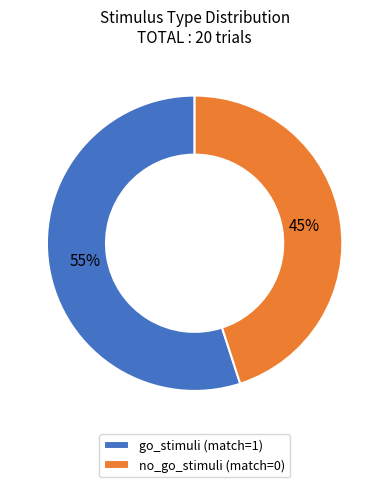

Which slice represents more than half of the pie?

go_stimuli (match=1)